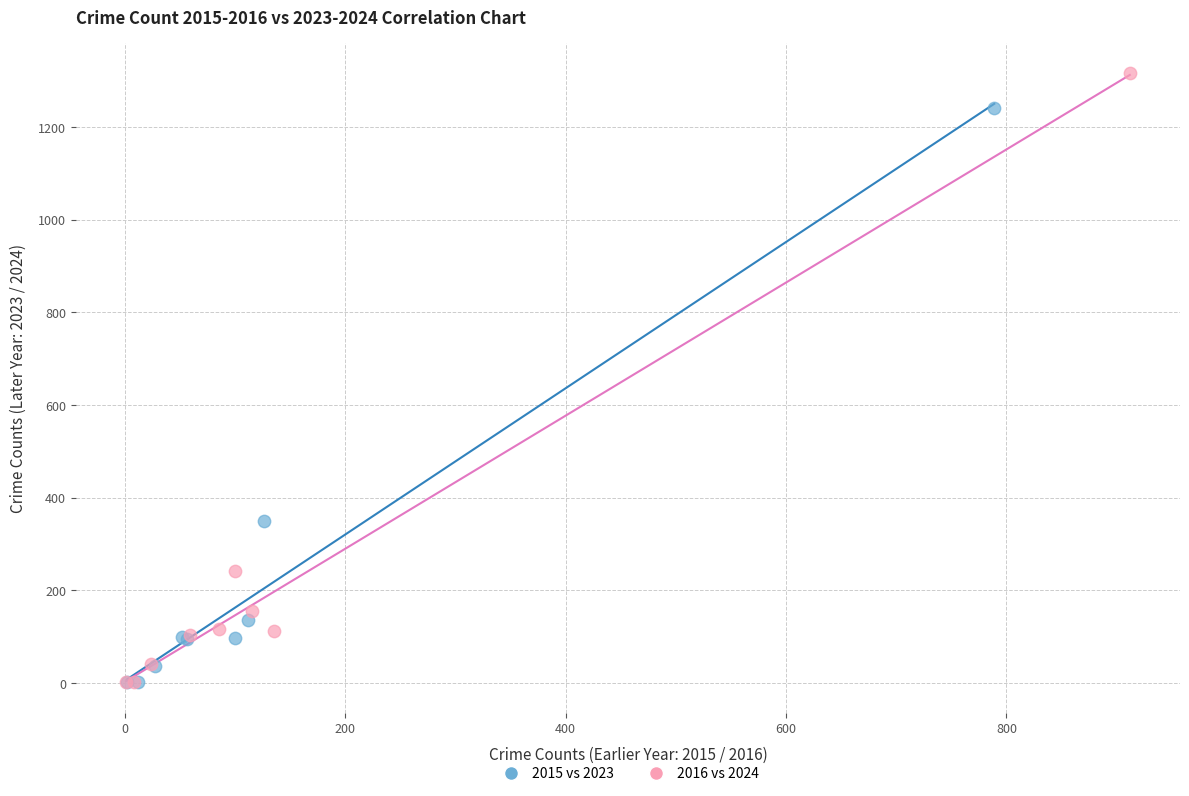

Which series has the largest Y range (max minus min)?

2016 vs 2024